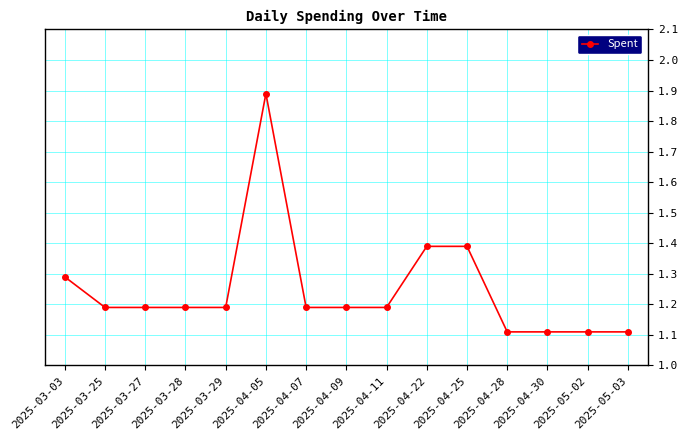

What is the difference between the maximum and second lowest values?

0.8